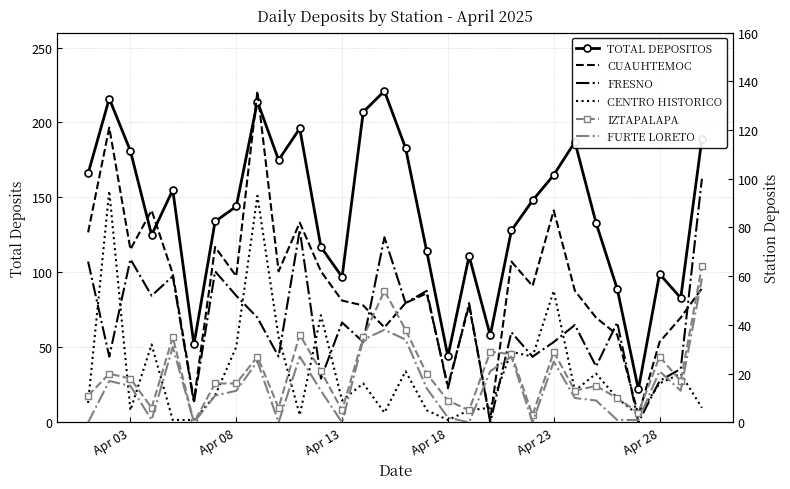

What is the sum of all FURTE LORETO values?

462